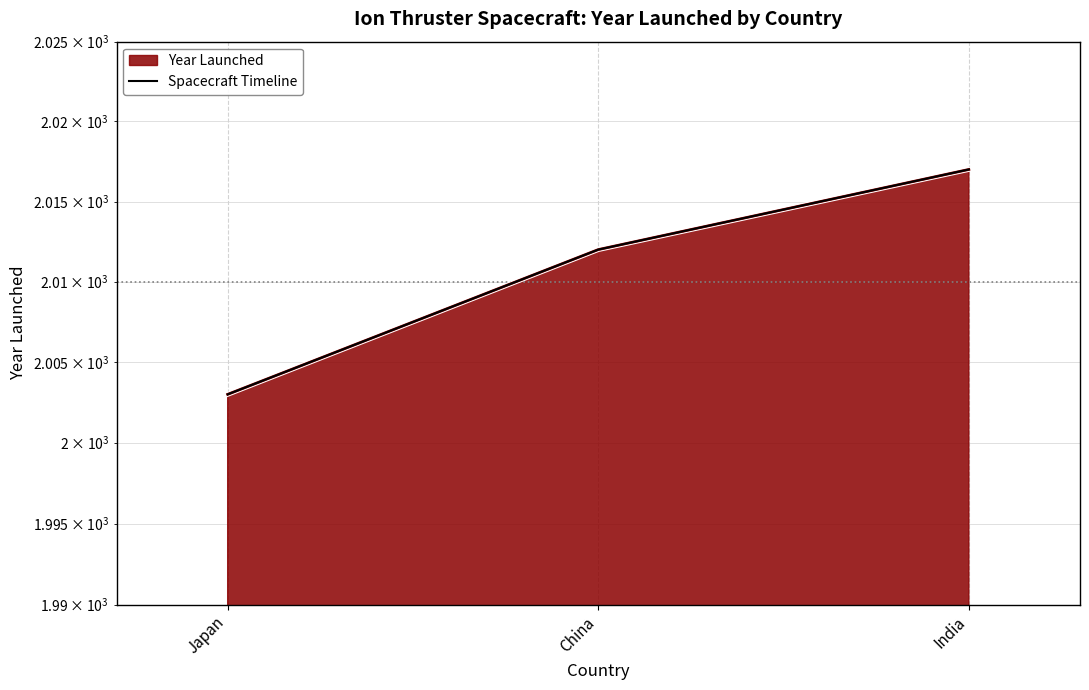

How many lines are shown in the chart?

1